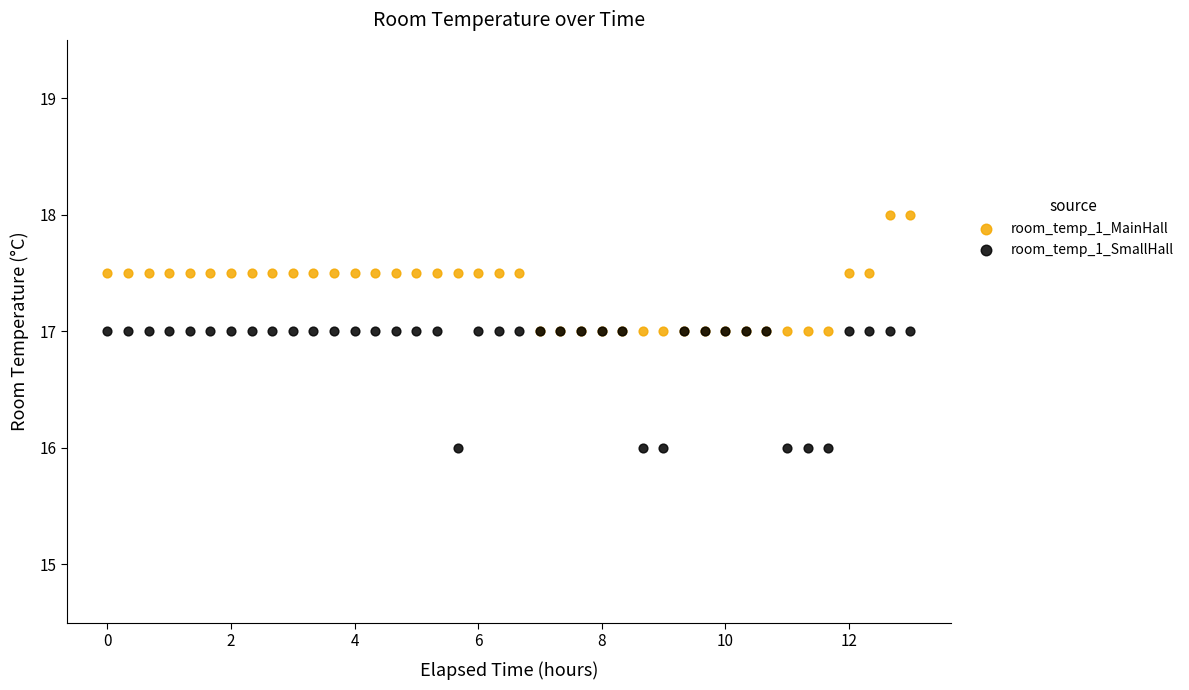

Which series reaches the minimum Y coordinate?

room_temp_1_SmallHall